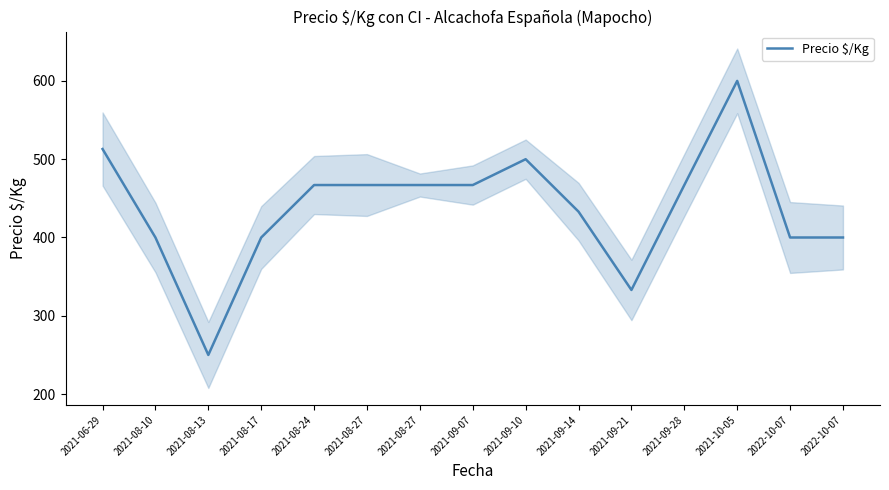

Is this an area chart (filled region under the line)?

No